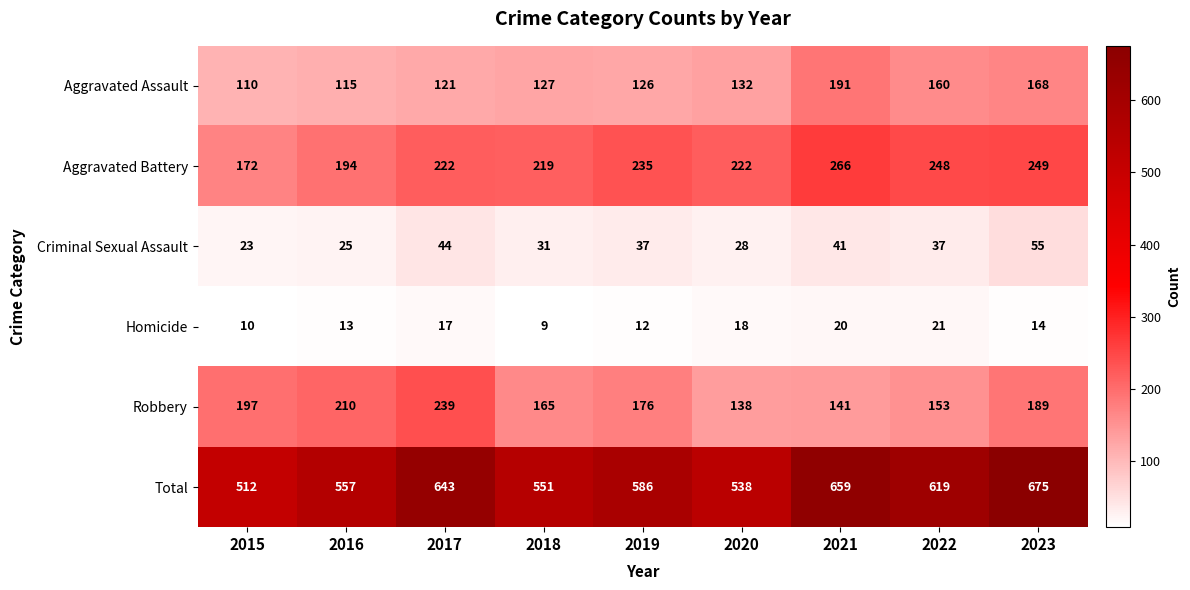

Is it true that Total equals 316 at 2023?

False